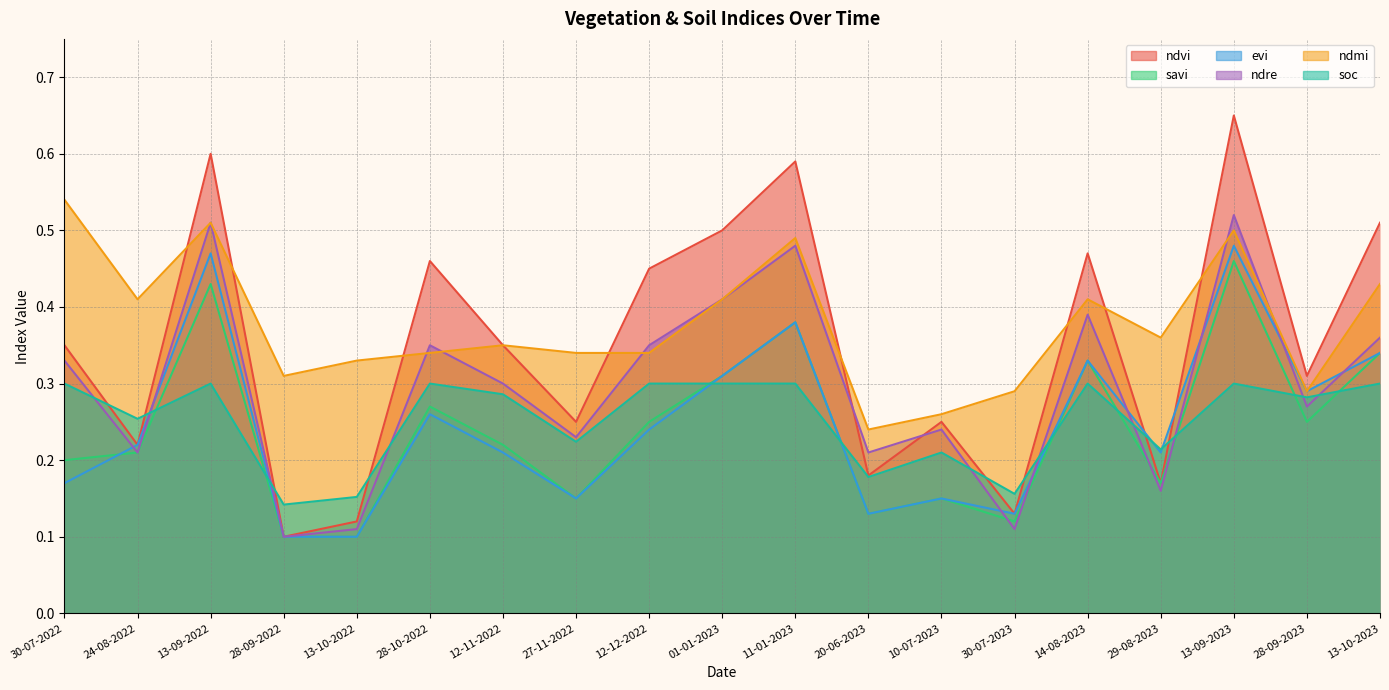

What is the minimum value shown in the chart?

0.1